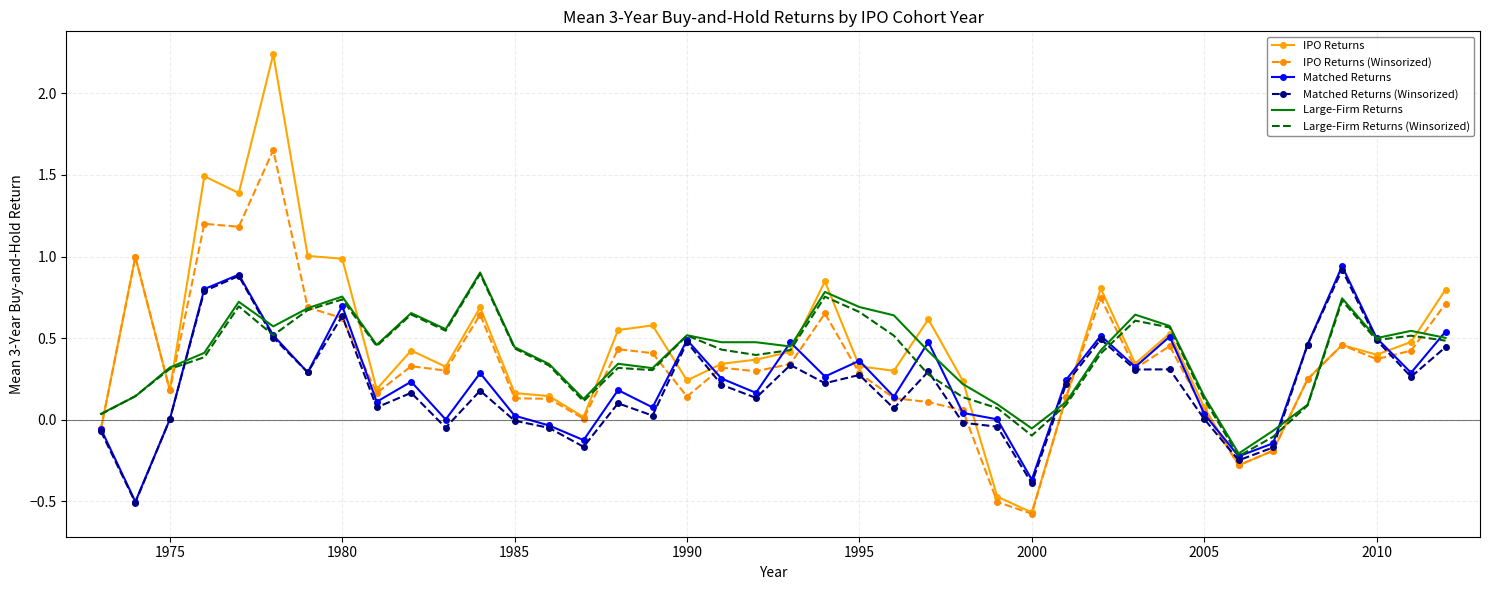

Reading left to right, list all the values displayed in this chart.

IPO Returns: -0.1	1.0	0.2	1.5	1.4	2.2	1.0	1.0	0.2	0.4	0.3	0.7	0.2	0.1	0.0	0.5	0.6	0.2	0.3	0.4	0.4	0.8	0.3	0.3	0.6	0.2	-0.5	-0.6	0.1	0.8	0.3	0.5	0.1	-0.3	-0.2	0.2	0.5	0.4	0.5	0.8
IPO Returns (Winsorized): -0.1	1.0	0.2	1.2	1.2	1.7	0.7	0.6	0.2	0.3	0.3	0.6	0.1	0.1	0.0	0.4	0.4	0.1	0.3	0.3	0.3	0.7	0.3	0.1	0.1	0.1	-0.5	-0.6	0.1	0.7	0.3	0.5	0.1	-0.3	-0.2	0.2	0.5	0.4	0.4	0.7
Matched Returns: -0.1	-0.5	0.0	0.8	0.9	0.5	0.3	0.7	0.1	0.2	0.0	0.3	0.0	-0.0	-0.1	0.2	0.1	0.5	0.3	0.2	0.5	0.3	0.4	0.1	0.5	0.0	0.0	-0.4	0.2	0.5	0.3	0.5	0.0	-0.2	-0.1	0.5	0.9	0.5	0.3	0.5
Matched Returns (Winsorized): -0.1	-0.5	0.0	0.8	0.9	0.5	0.3	0.6	0.1	0.2	-0.0	0.2	-0.0	-0.1	-0.2	0.1	0.0	0.5	0.2	0.1	0.3	0.2	0.3	0.1	0.3	-0.0	-0.0	-0.4	0.2	0.5	0.3	0.3	0.0	-0.2	-0.2	0.5	0.9	0.5	0.3	0.4
Large-Firm Returns: 0.0	0.1	0.3	0.4	0.7	0.6	0.7	0.8	0.5	0.7	0.6	0.9	0.4	0.3	0.1	0.3	0.3	0.5	0.5	0.5	0.4	0.8	0.7	0.6	0.4	0.2	0.1	-0.1	0.1	0.4	0.6	0.6	0.1	-0.2	-0.1	0.1	0.7	0.5	0.5	0.5
Large-Firm Returns (Winsorized): 0.0	0.1	0.3	0.4	0.7	0.5	0.7	0.7	0.5	0.6	0.5	0.9	0.4	0.3	0.1	0.3	0.3	0.5	0.4	0.4	0.4	0.8	0.7	0.5	0.3	0.1	0.1	-0.1	0.1	0.4	0.6	0.6	0.1	-0.2	-0.1	0.1	0.7	0.5	0.5	0.5